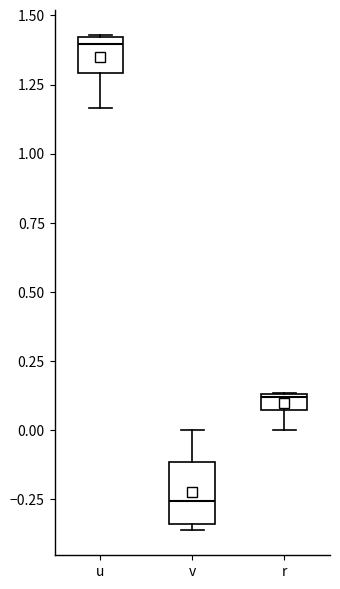

Which box has the highest median line?

u